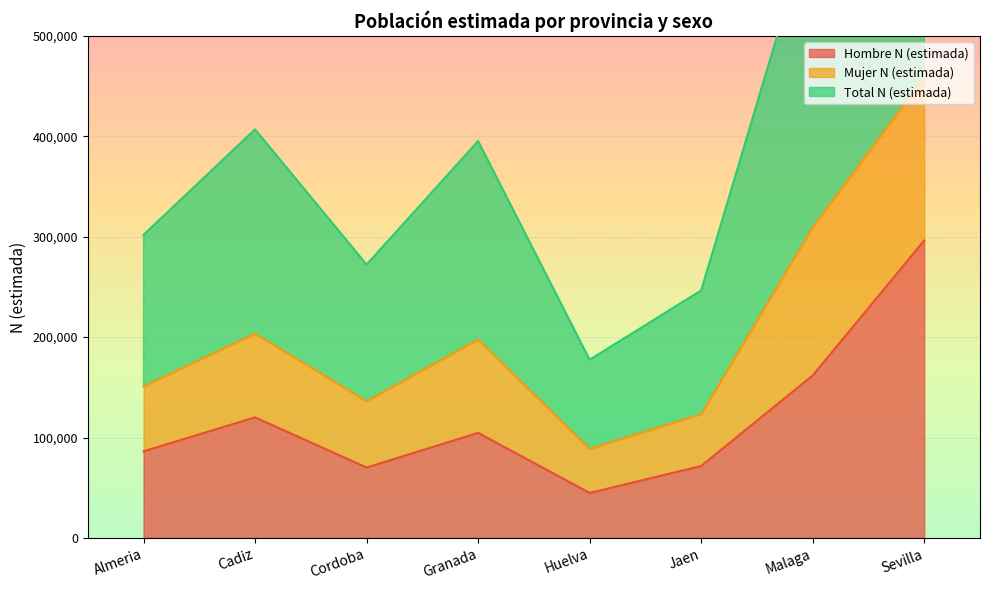

What is the lowest value of the Total N (estimada) series?

177470